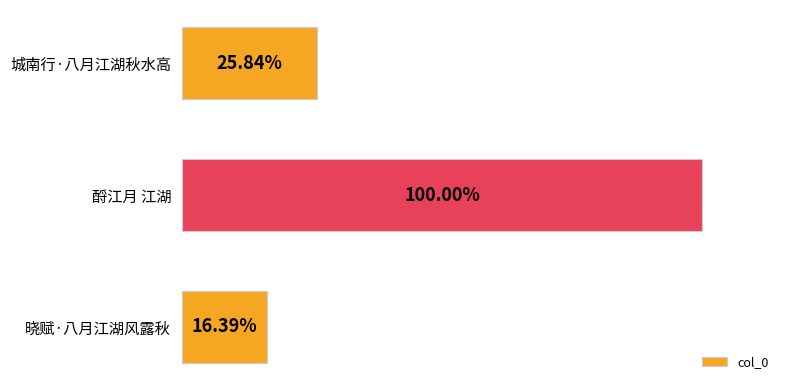

Are the bars horizontal?

Yes